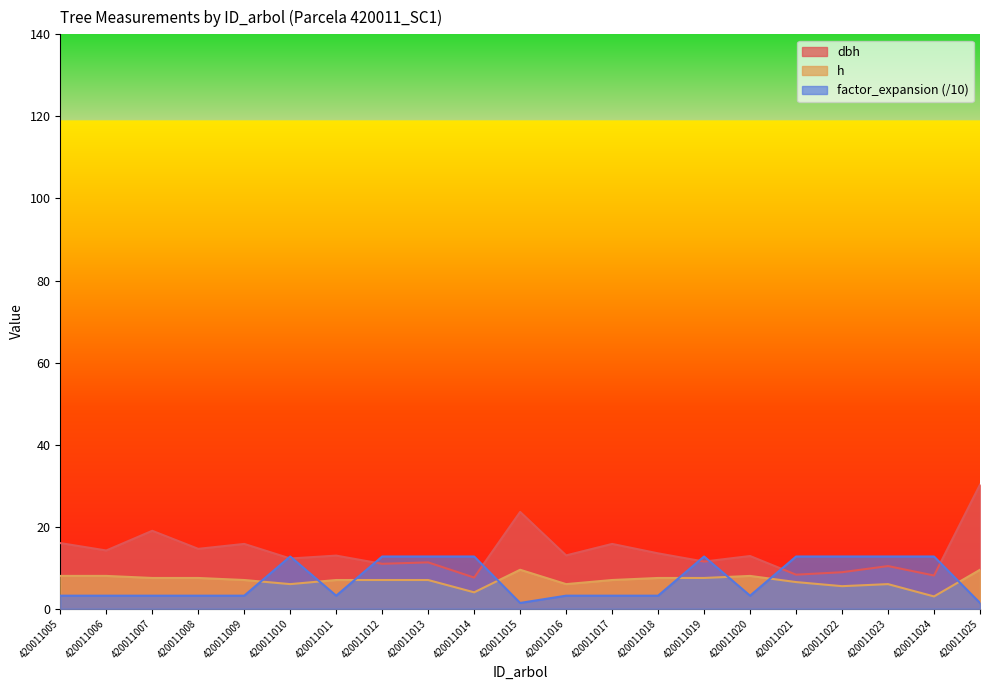

Is it true that h equals 1.2 at 420011014?

False